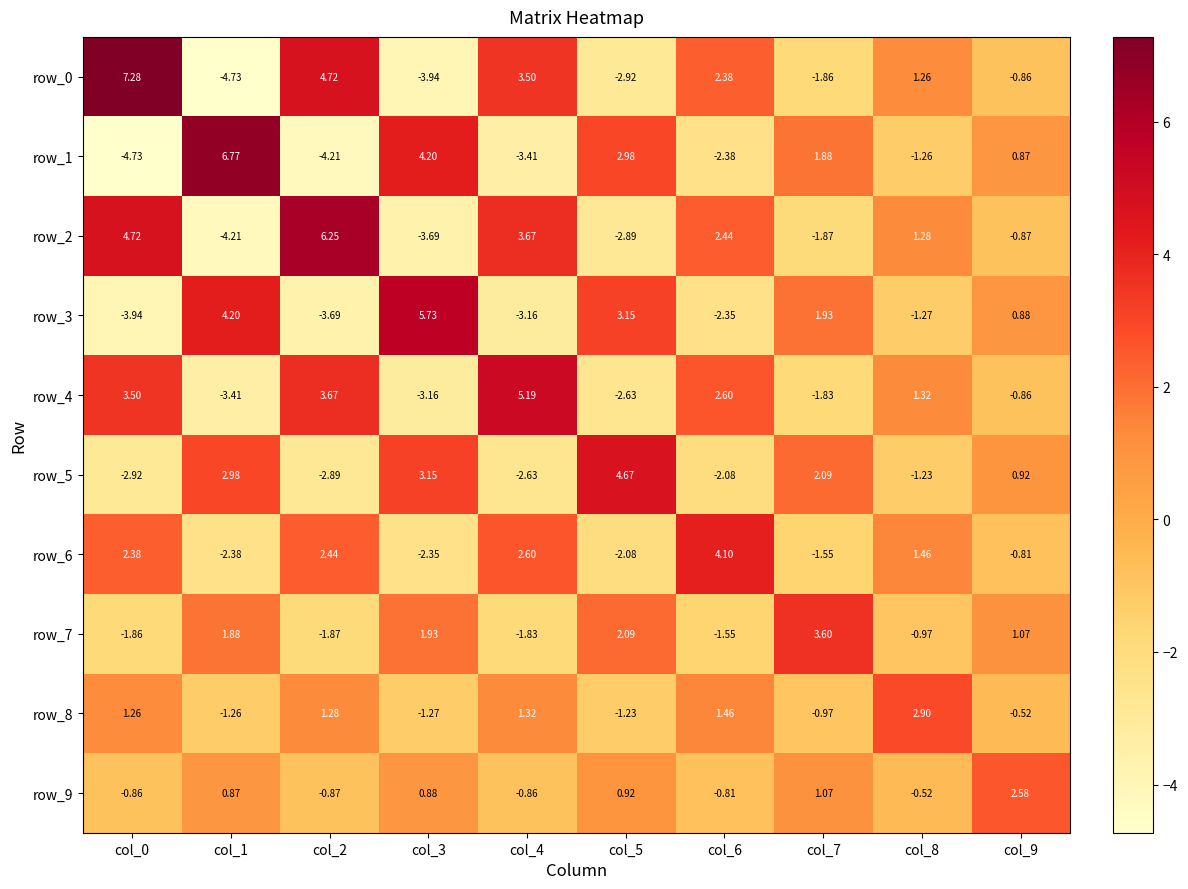

Which series has the largest total across all categories?

row_0